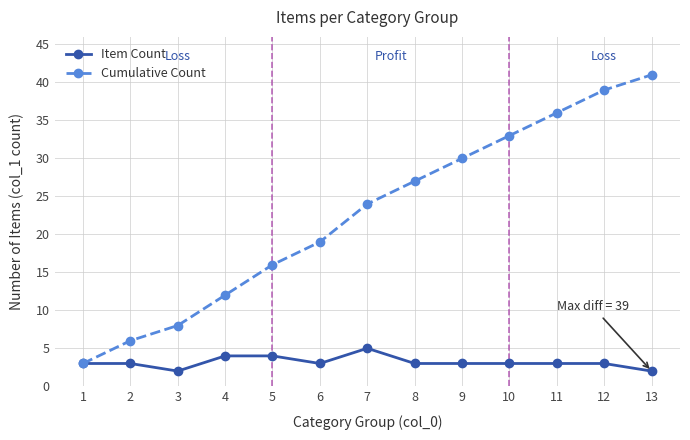

The value of Item Count at 1 is 3. True or false?

True